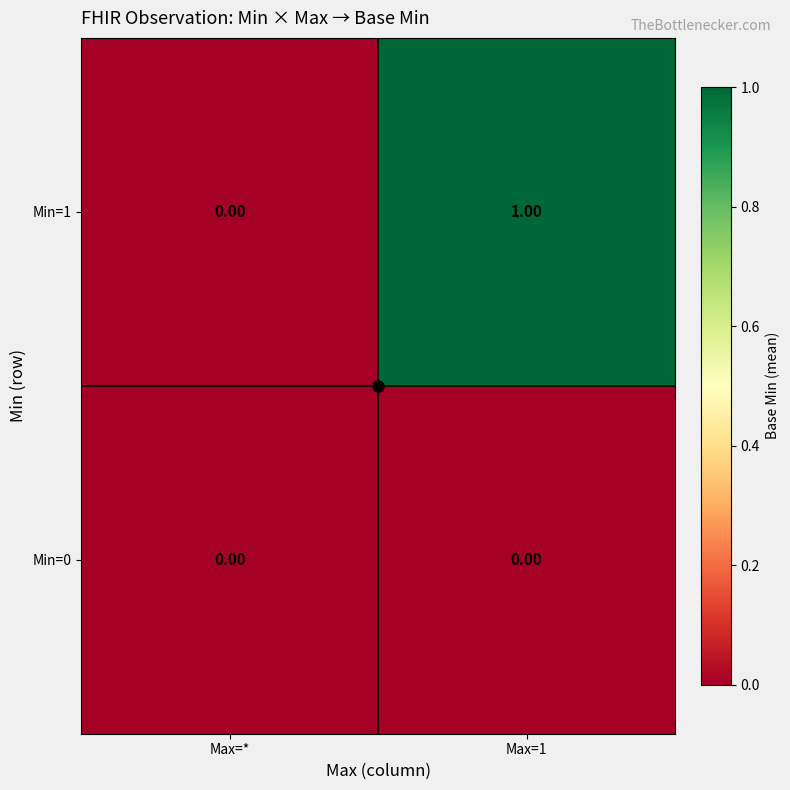

Rank the series by their average value, from lowest to highest.

Min=0, Min=1